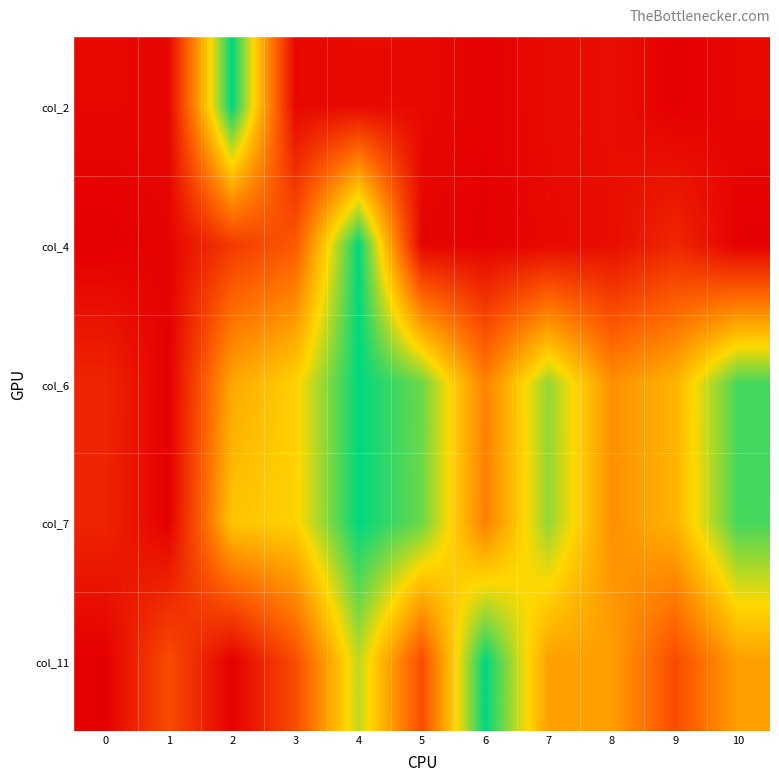

Reading left to right, list all the values displayed in this chart.

col_2: 0=0.0	1=0.0	2=1.0	3=0.0	4=0.0	5=0.0	6=0.0	7=0.0	8=0.0	9=0.0	10=0.0
col_4: 0=0.0	1=0.0	2=0.2	3=0.3	4=1.0	5=0.0	6=0.0	7=0.0	8=0.0	9=0.1	10=0.0
col_6: 0=0.1	1=0.0	2=0.5	3=0.6	4=1.0	5=0.9	6=0.4	7=0.8	8=0.5	9=0.6	10=0.9
col_7: 0=0.1	1=0.0	2=0.6	3=0.6	4=1.0	5=0.9	6=0.4	7=0.8	8=0.5	9=0.6	10=0.9
col_11: 0=0.0	1=0.3	2=0.0	3=0.3	4=0.8	5=0.3	6=1.0	7=0.5	8=0.5	9=0.3	10=0.5